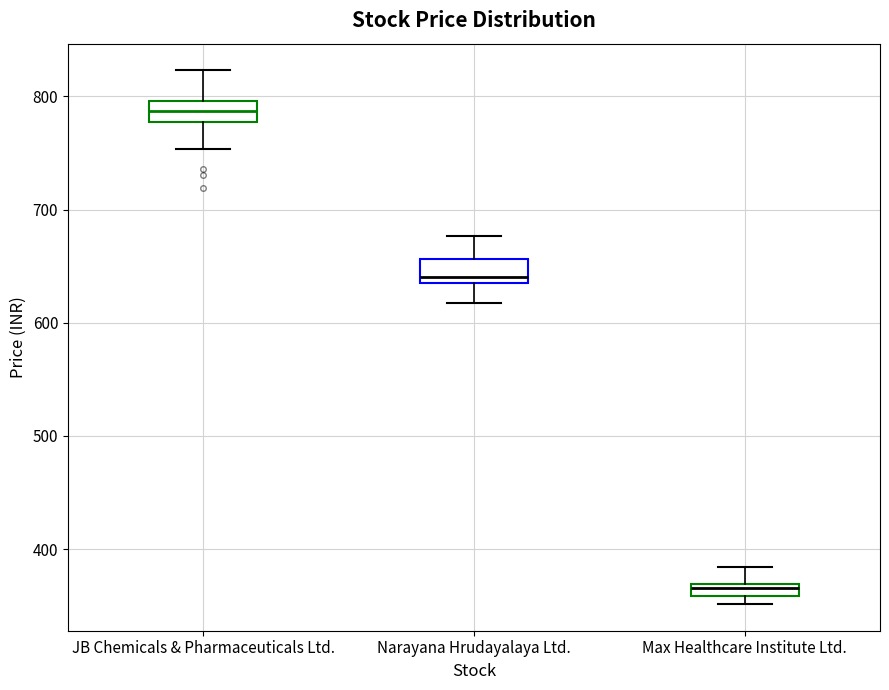

Which box has the lowest median line?

Max Healthcare Institute Ltd.